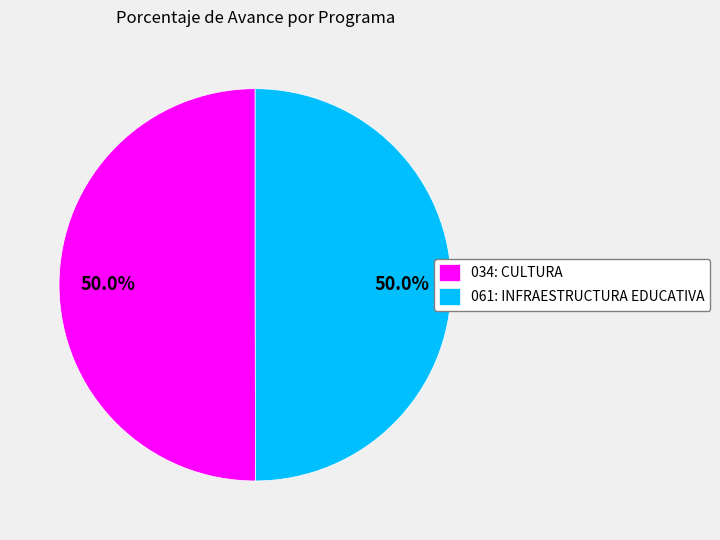

To the nearest percent, what percentage of the pie is 034: CULTURA?

50%